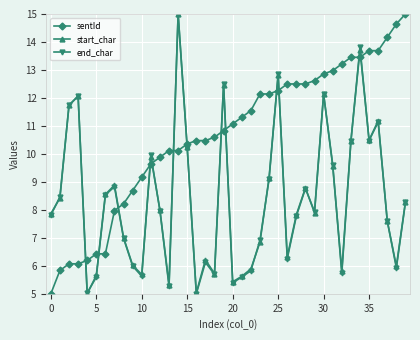

What is the average value of the sentId series?

10.7